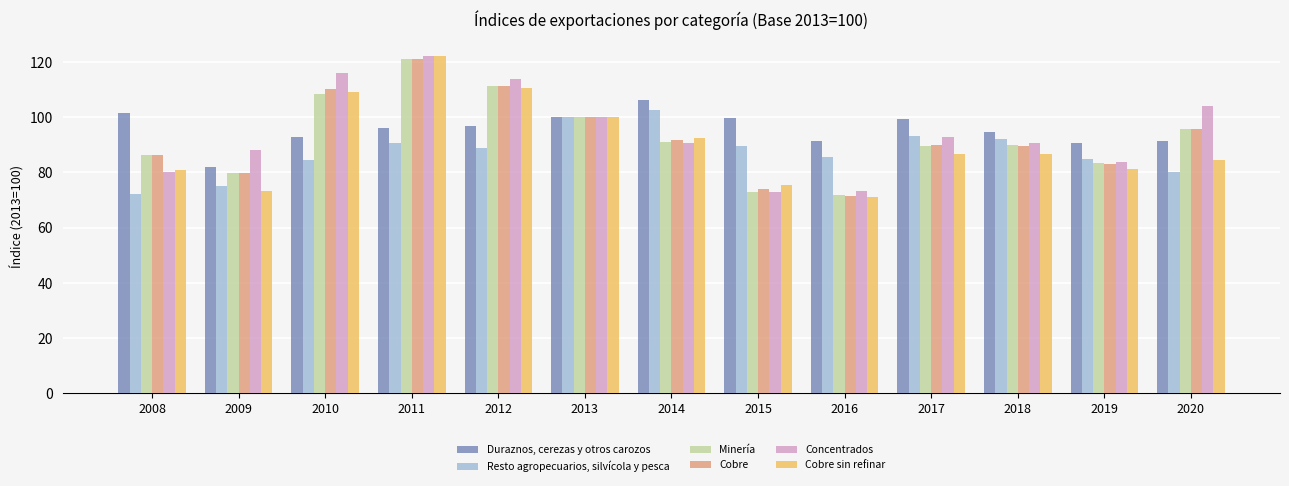

How many bars are there in each group?

6